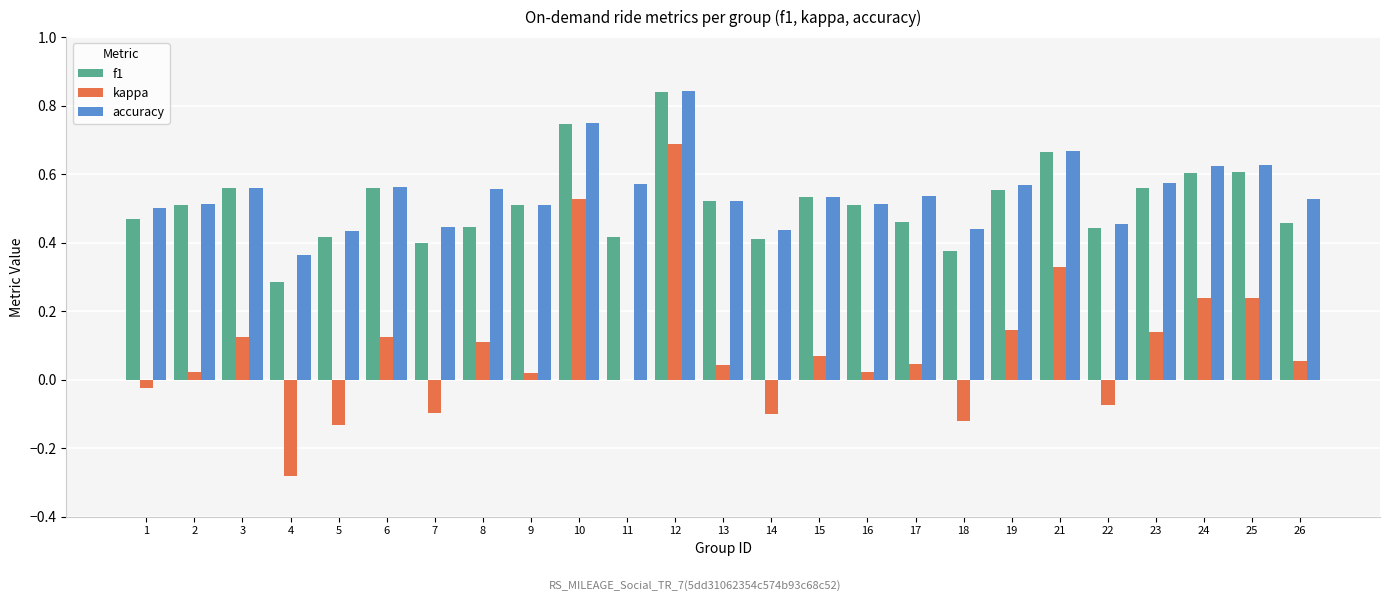

Are the bars grouped side by side (vs. stacked)?

Yes